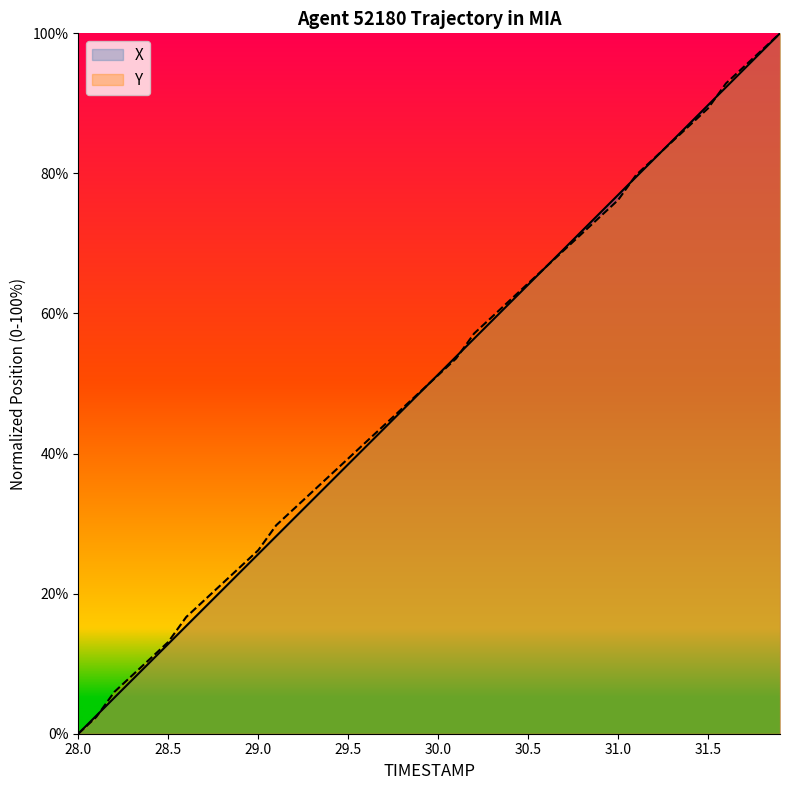

What is the maximum value for Y?

100.0